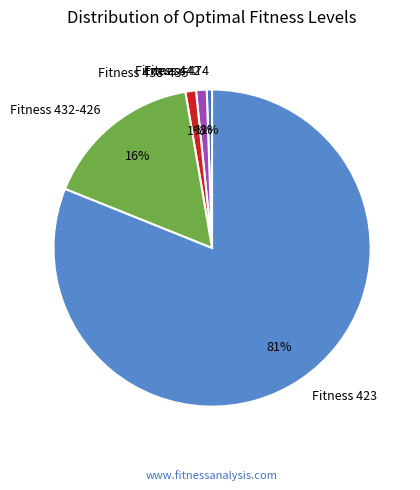

To the nearest percent, what portion does Fitness 438-435 represent?

1%